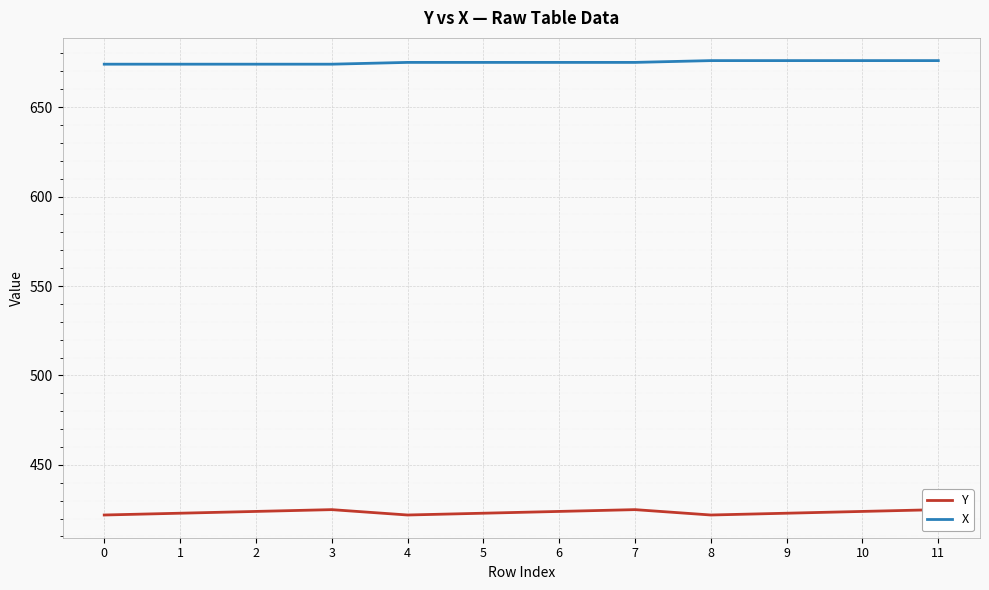

What is the difference between the maximum and minimum values in the X series?

2